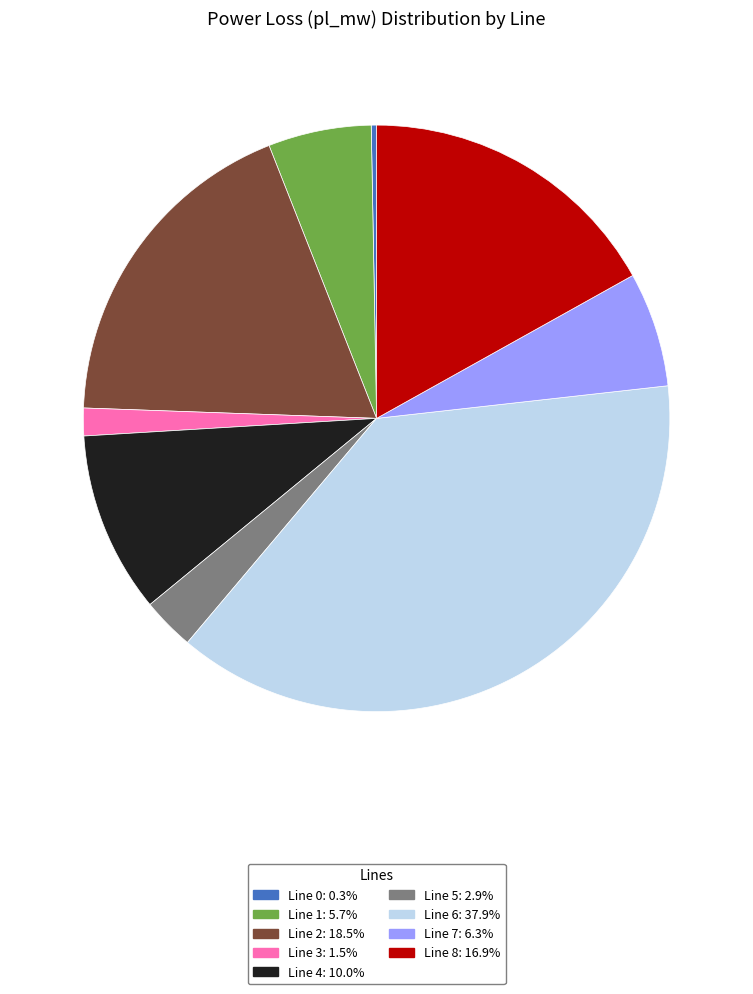

How many slices are in this pie chart?

9